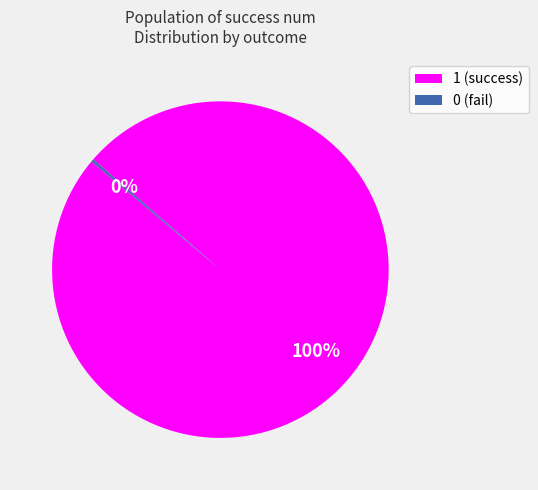

Does 1 represent more than half of the total?

Yes